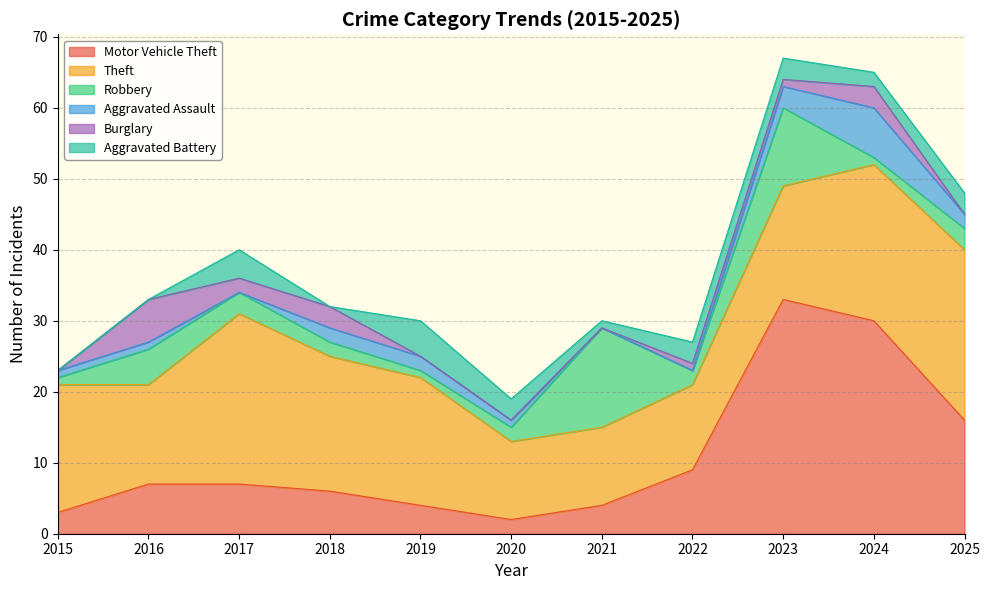

True or false: Burglary and Motor Vehicle Theft intersect in this chart.

False